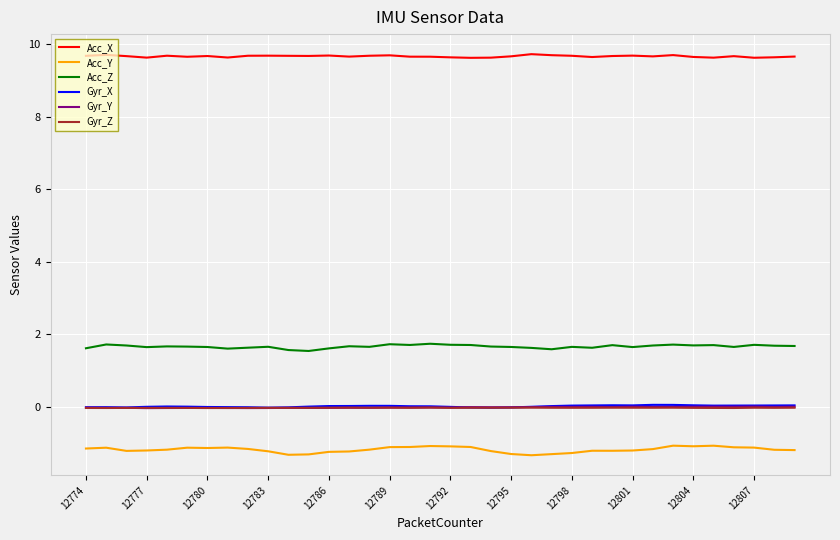

True or false: Acc_Y and Gyr_Z intersect in this chart.

False